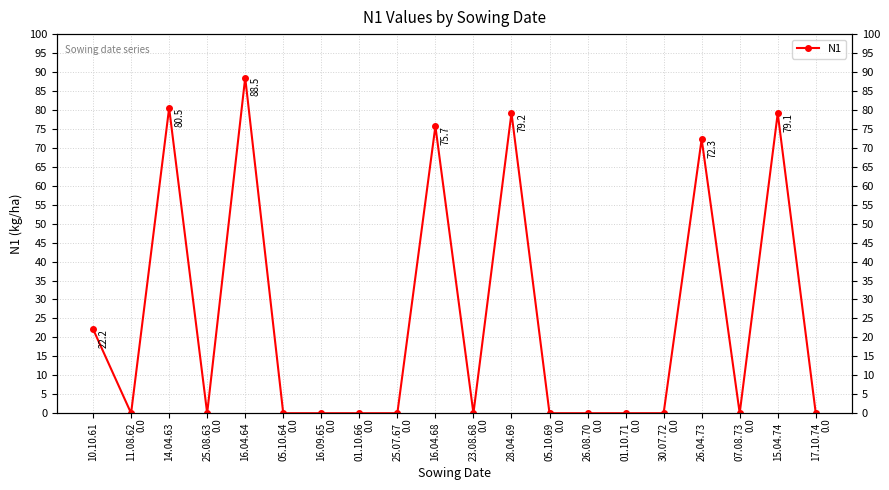

Does the chart have visible grid lines?

Yes